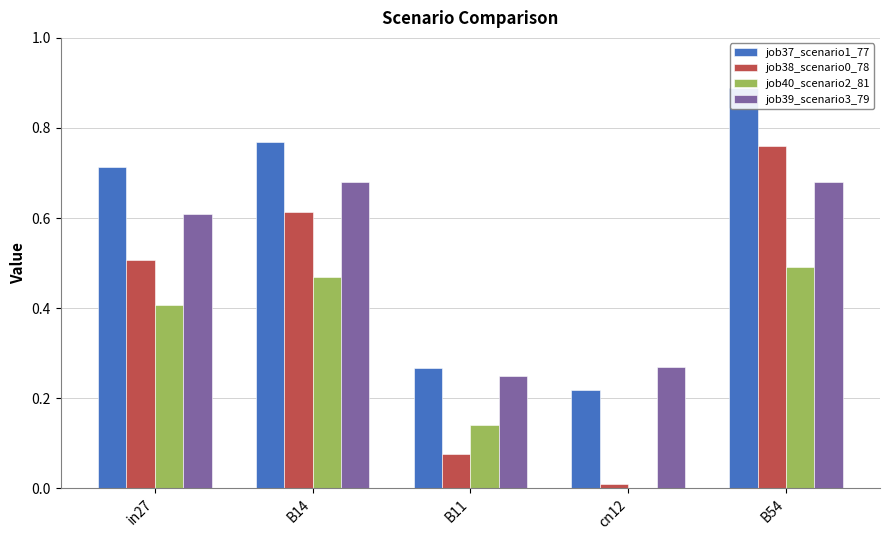

What is the difference between the job39_scenario3_79 values at B11 and in27?

0.4